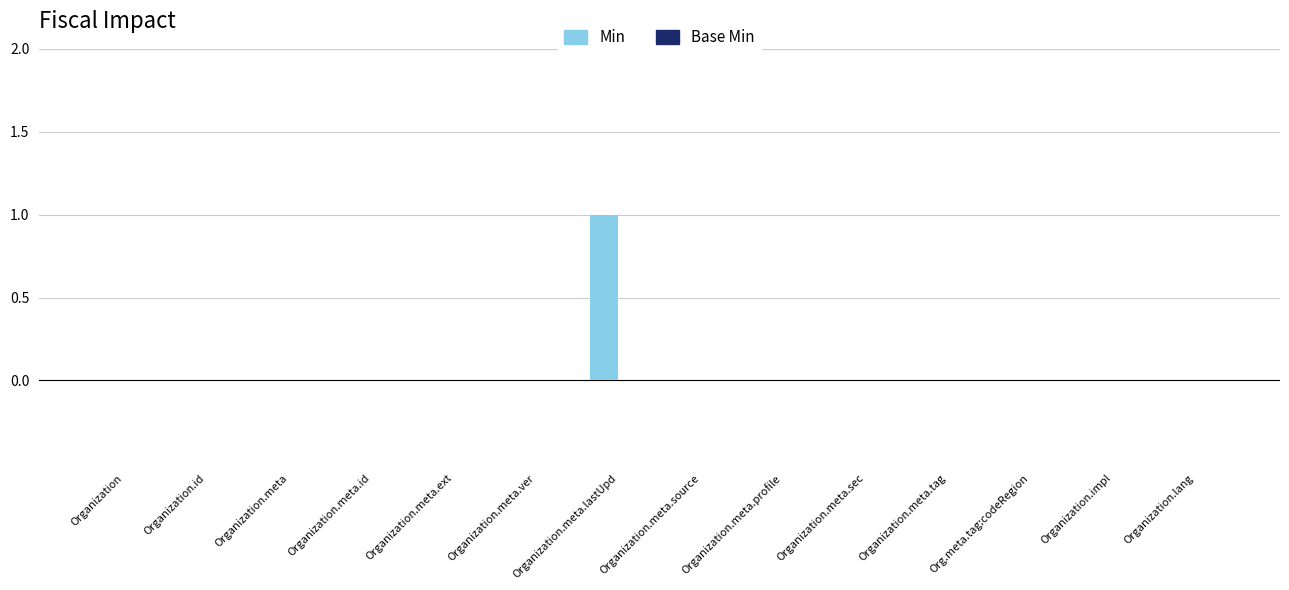

The value at Organization.meta.sec is 0. True or false?

True